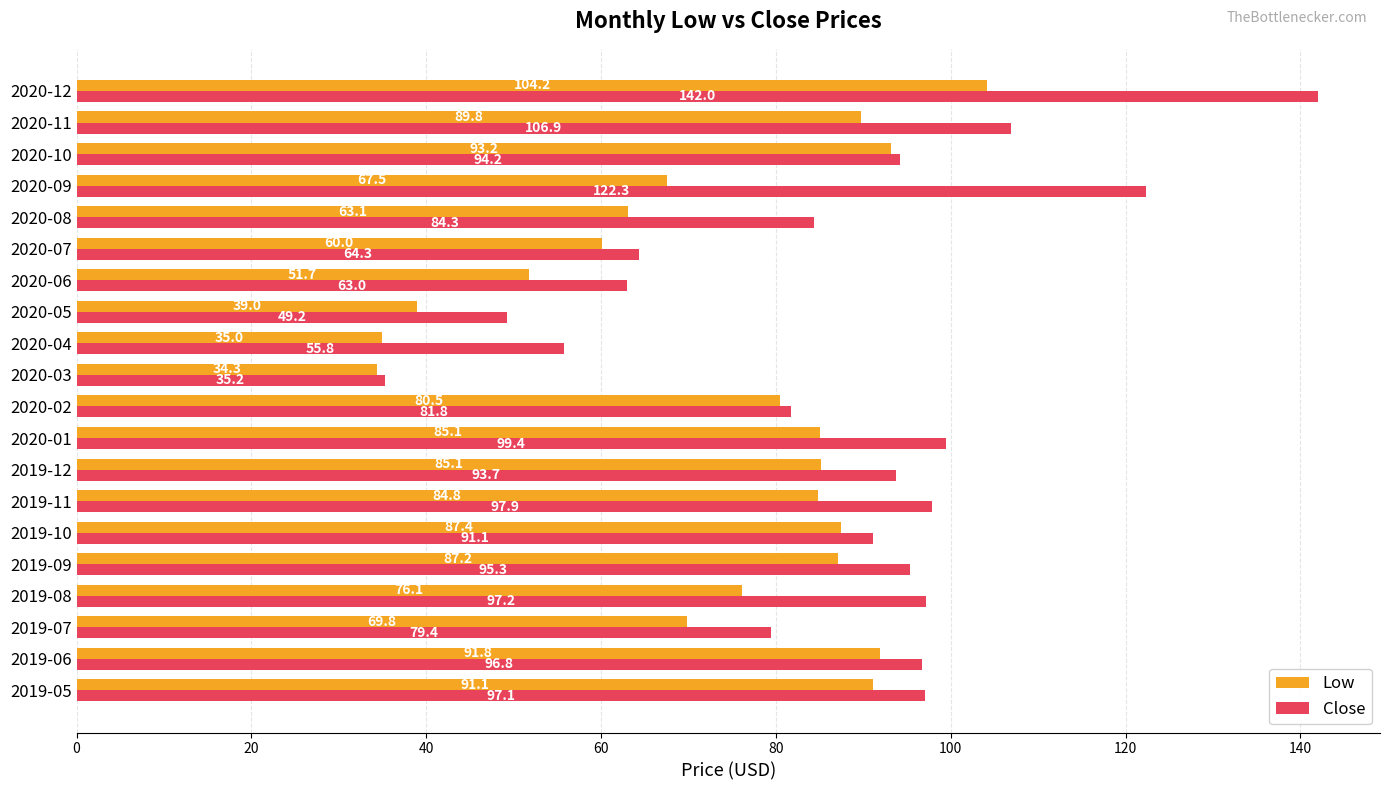

At which label does Close reach its minimum?

2020-03